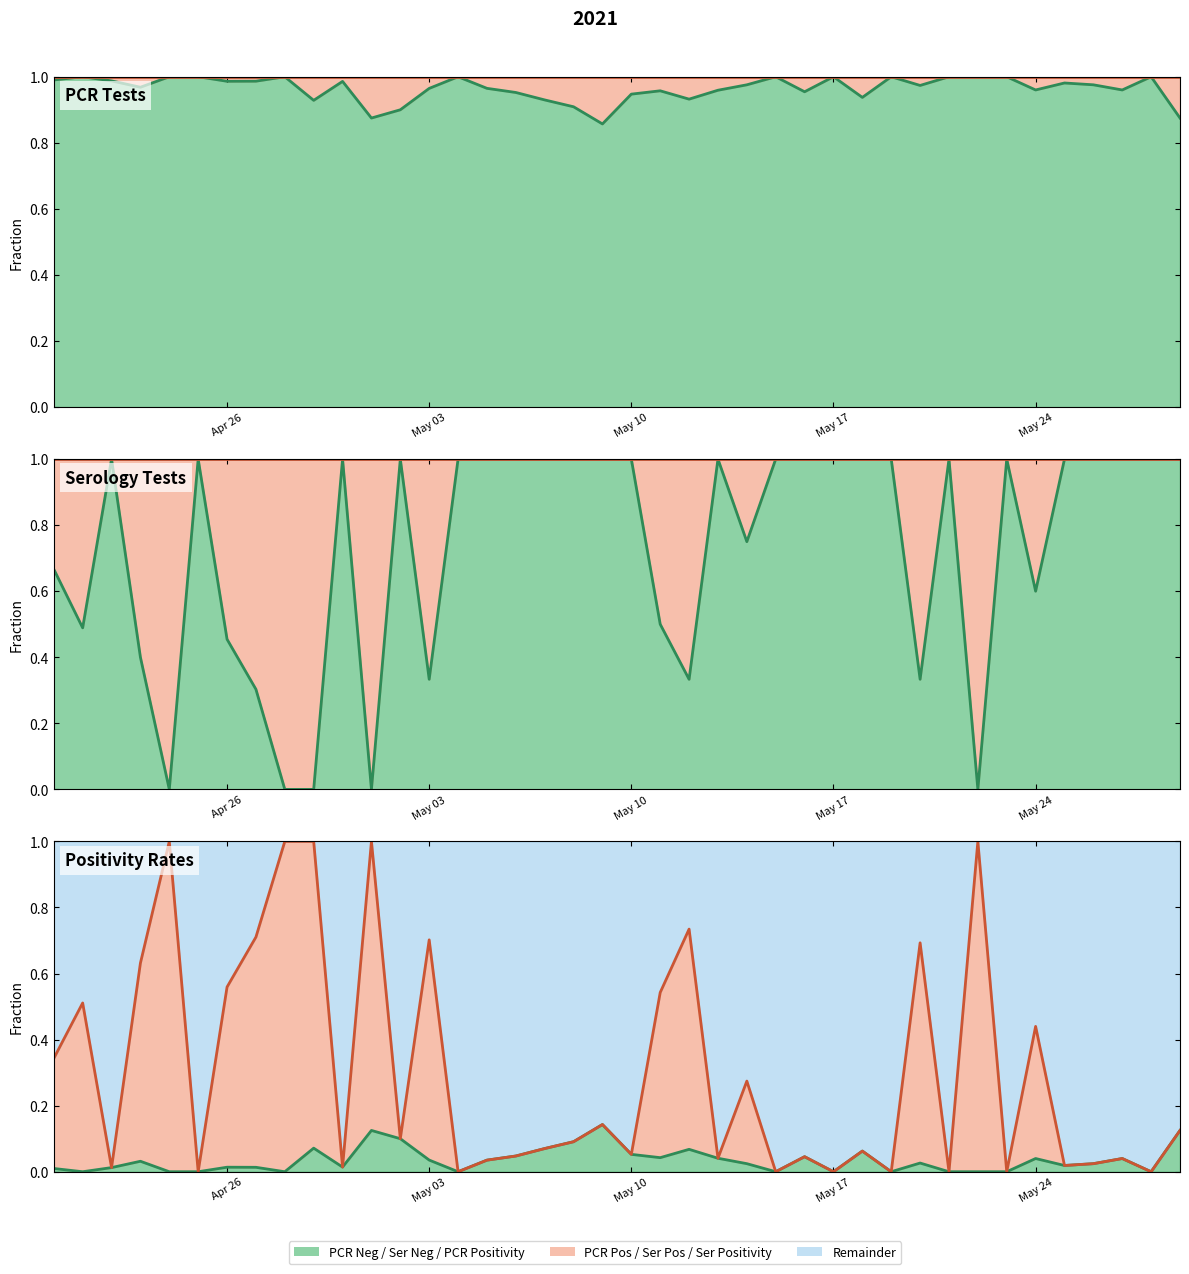

How many positive values does the Lower boundary series have?

28